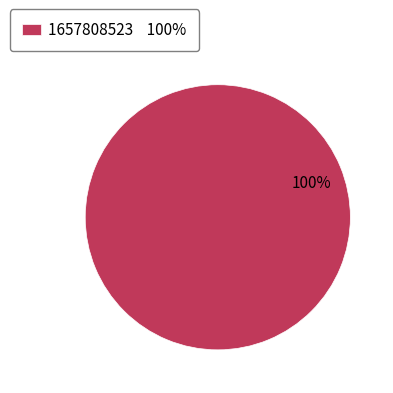

To the nearest percent, what percentage of the pie is 1657808523 100%?

100%